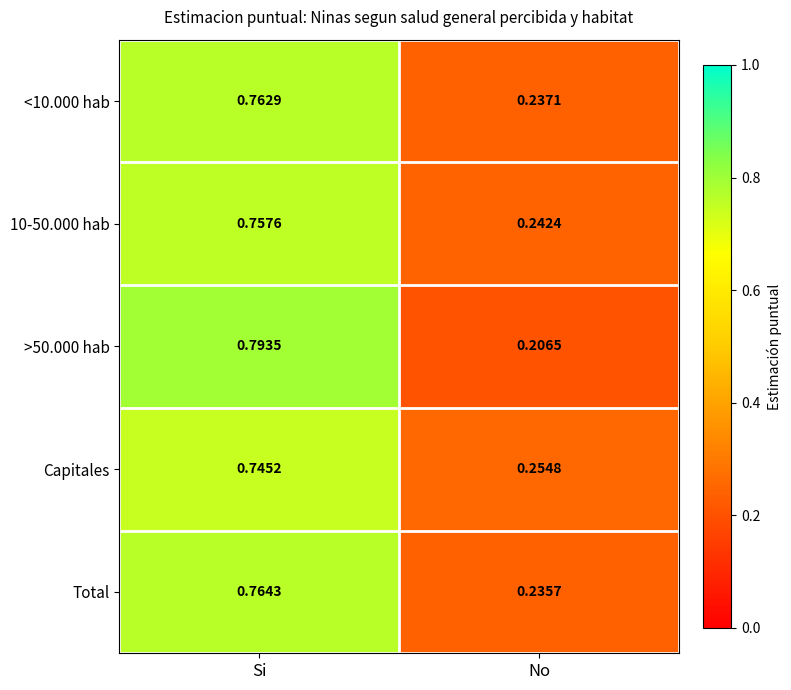

Where is Capitales nearest to the value 0?

No